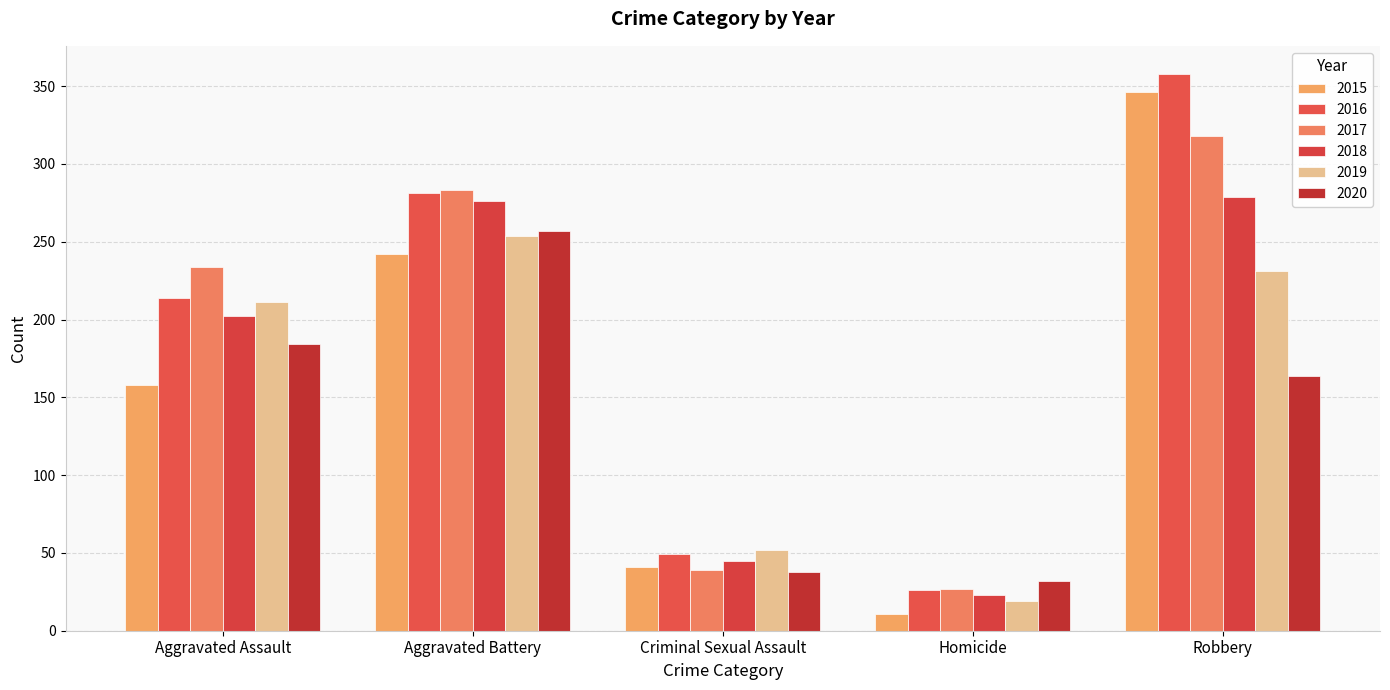

Rank the series at Aggravated Assault from lowest to highest value.

2015, 2020, 2018, 2019, 2016, 2017